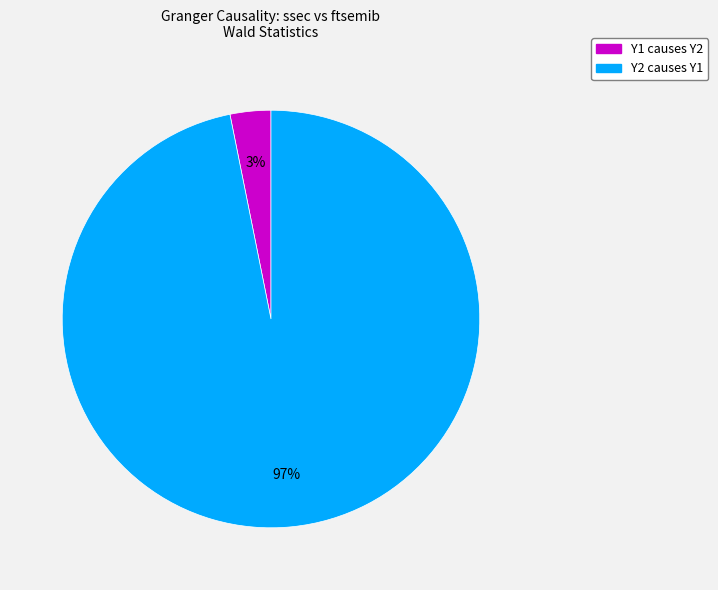

To the nearest percent, what is the difference between the largest and smallest slice percentages?

94%